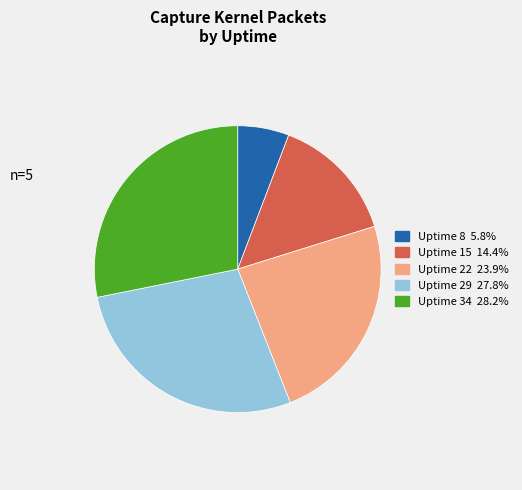

Does any single category account for the majority?

No